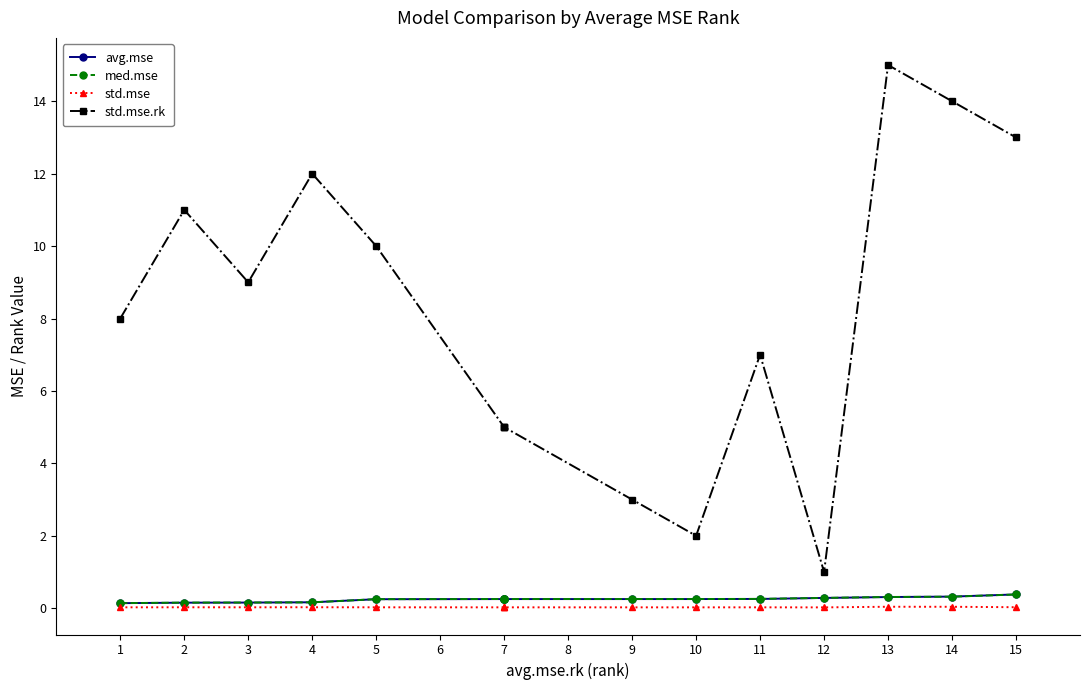

At 5, list the series in order from largest to smallest.

std.mse.rk, med.mse, avg.mse, std.mse